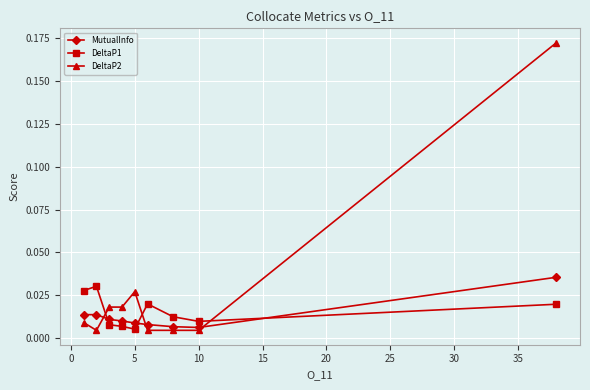

At how many categories does at least one series exceed 0?

9